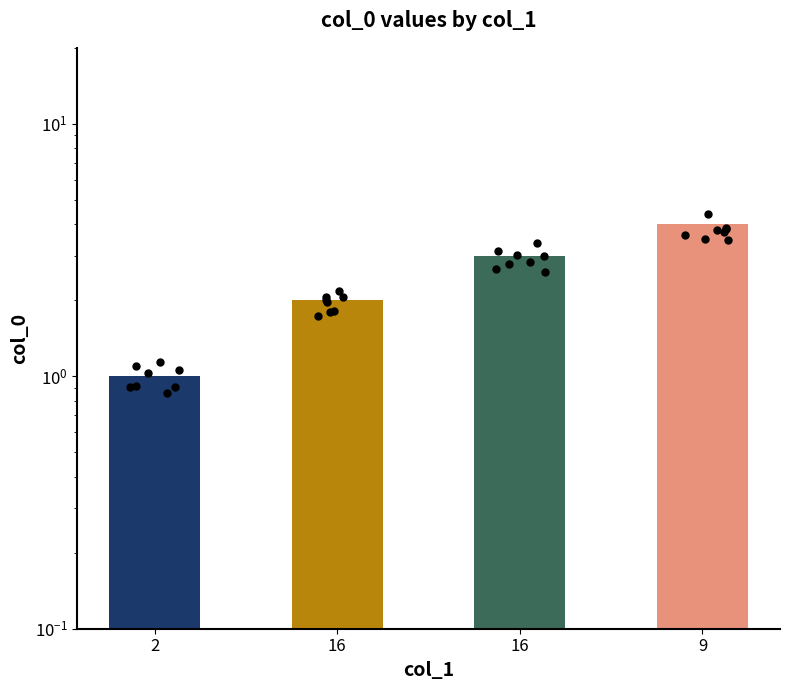

Between 16 and 16, which is larger?

16